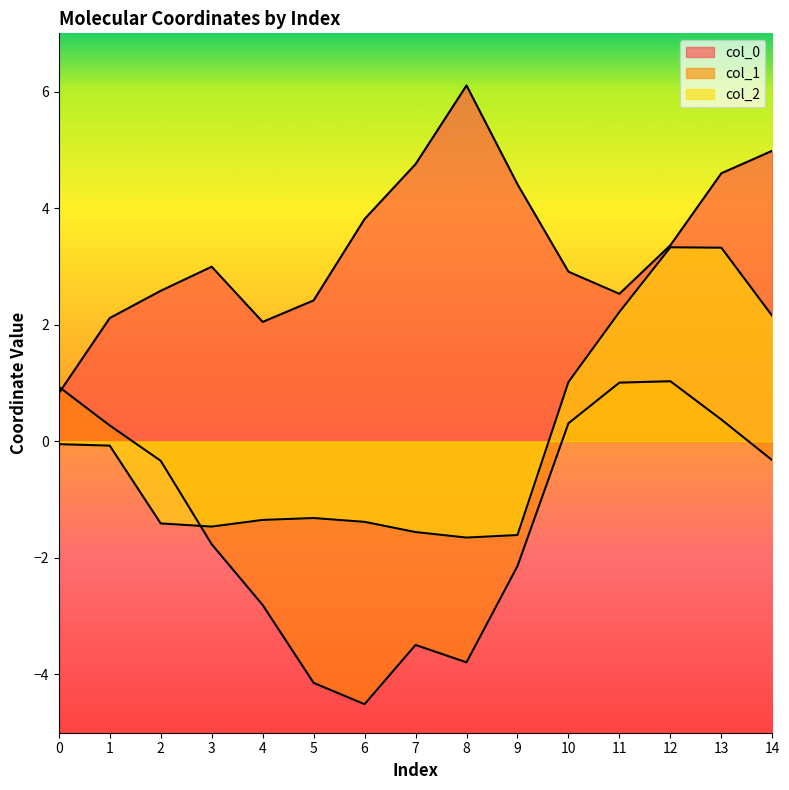

What is the value of the col_2 point at the 13th from the left?

3.3